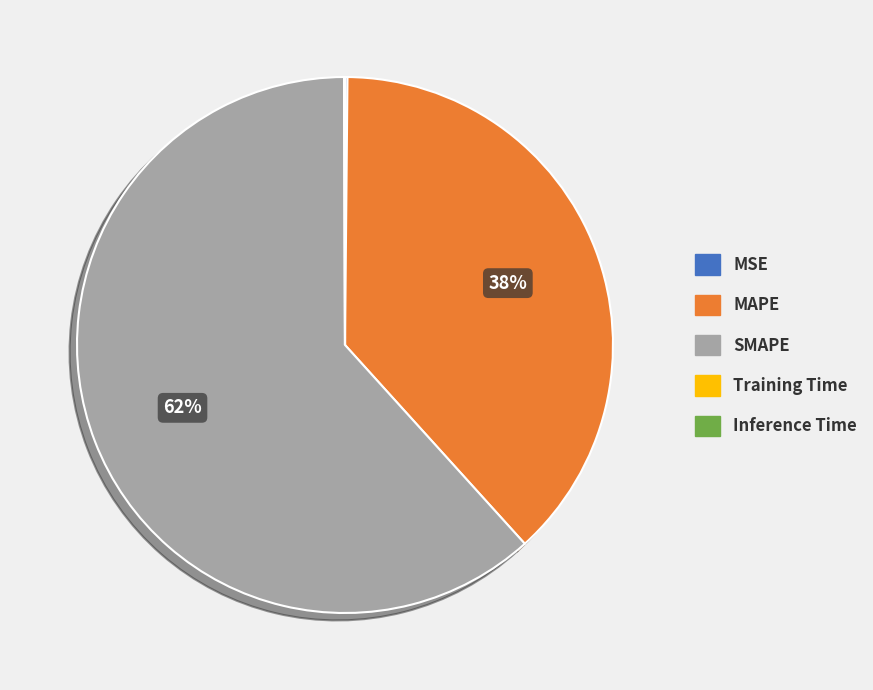

Is SMAPE the majority of the pie?

Yes